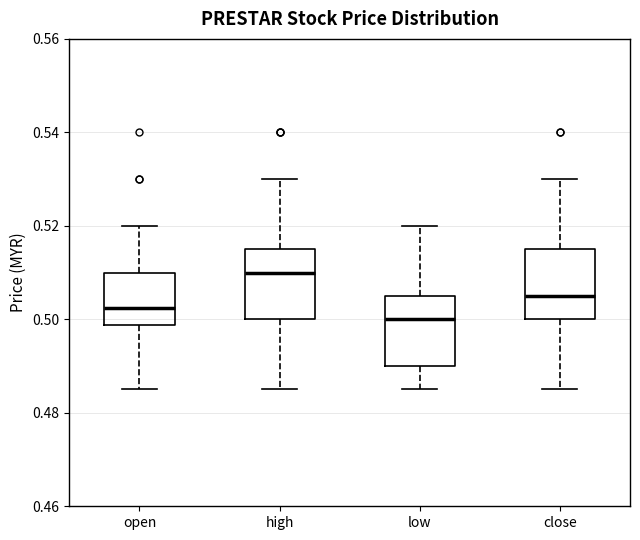

Which box has the highest median line?

high